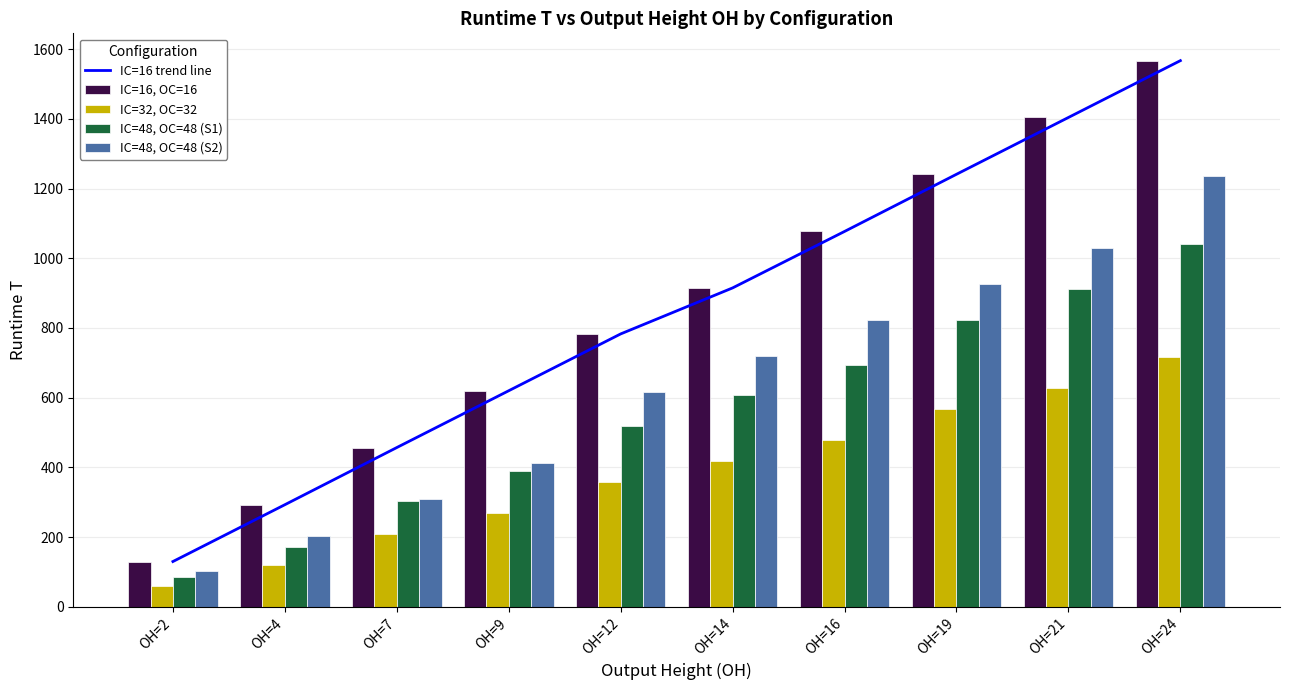

Which category has the lowest value in the IC=48, OC=48 (S2) series?

OH=2